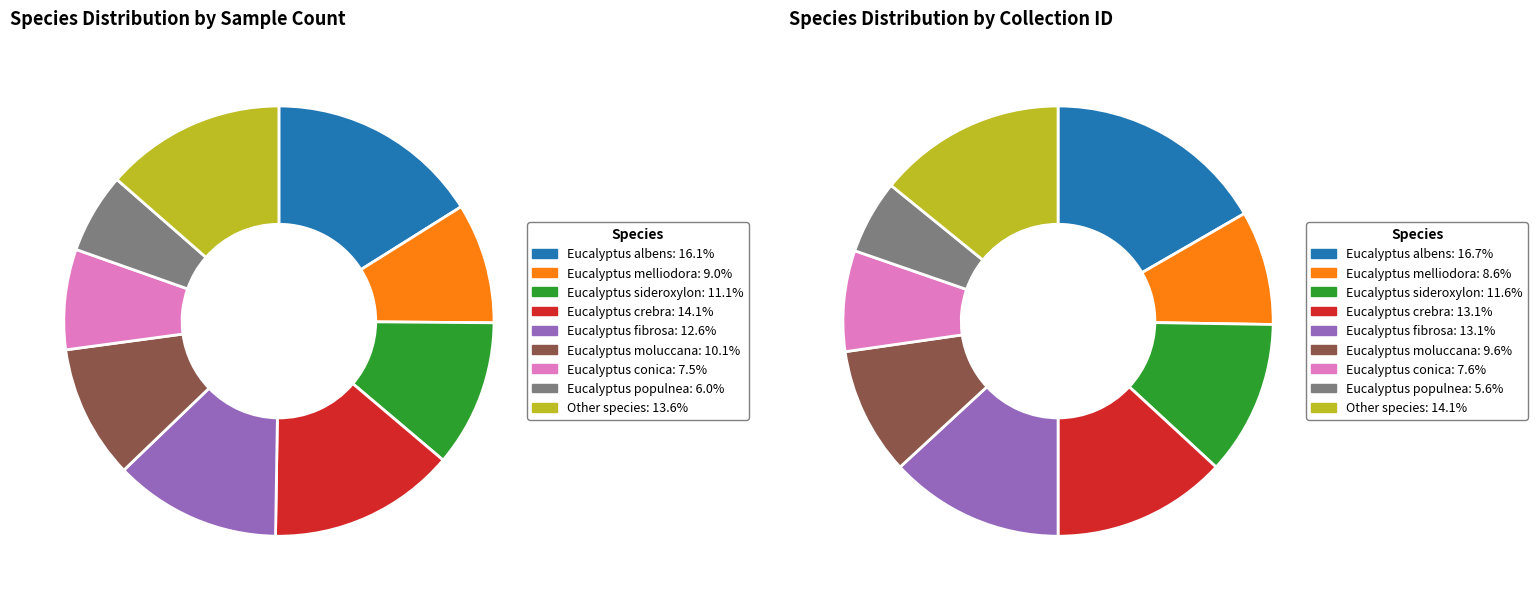

To the nearest percent, what is the difference between the Eucalyptus conica and Eucalyptus albens slice percentages?

9%